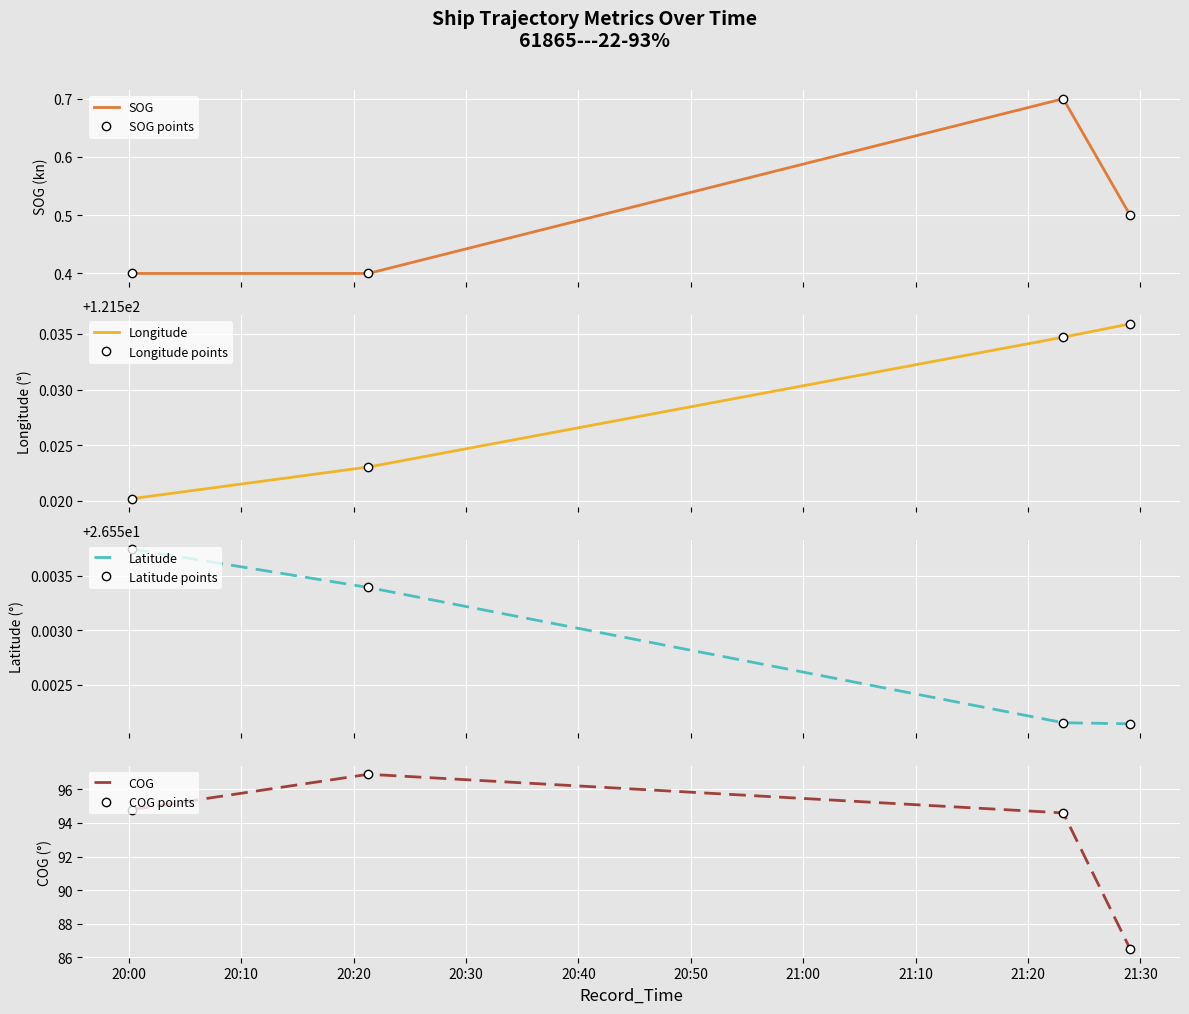

Which has a higher value, 2024-04-18 20:00:19 or 2024-04-18 21:23:08?

2024-04-18 21:23:08